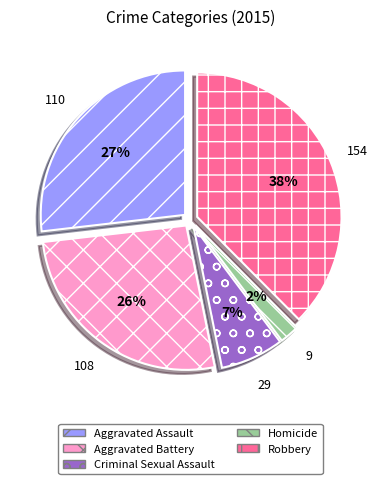

Is the sum of Homicide and Criminal Sexual Assault greater than half?

No